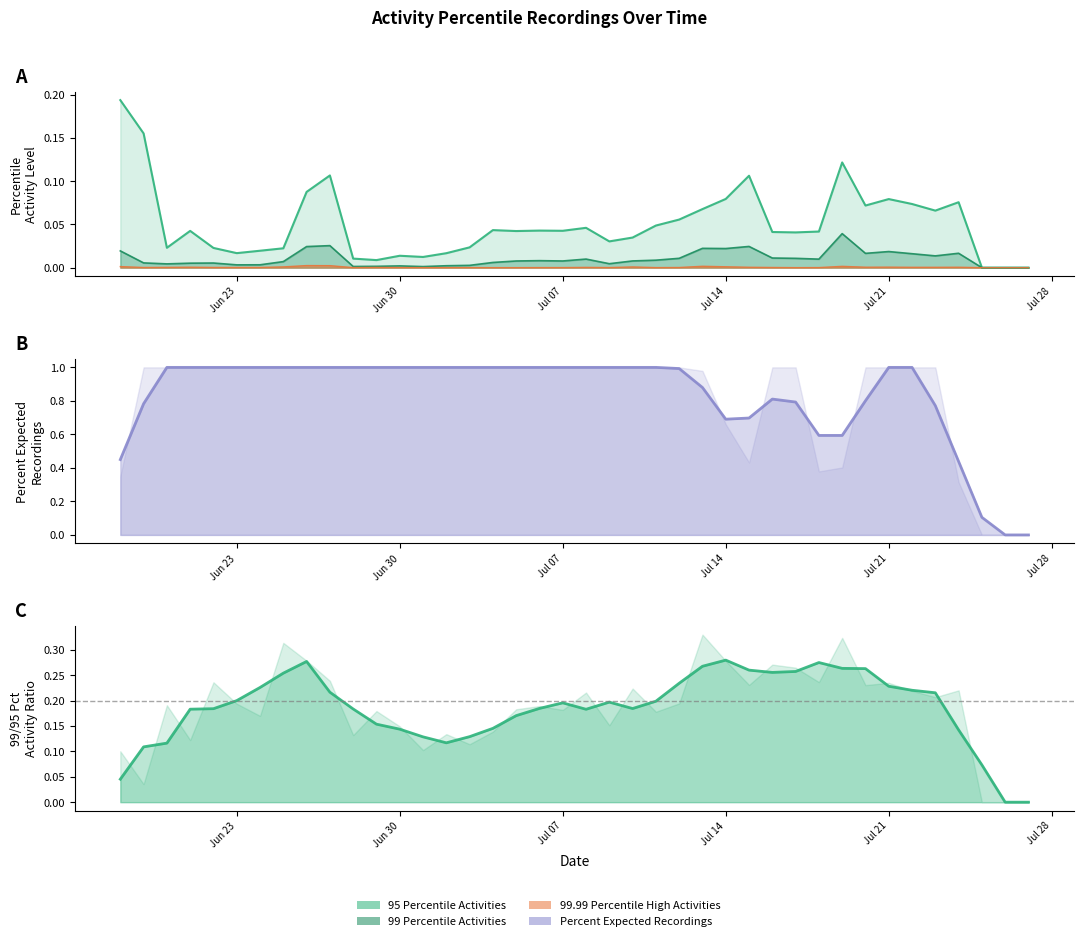

The value of 99 Percentile Activities at 28 is 0.0. True or false?

False